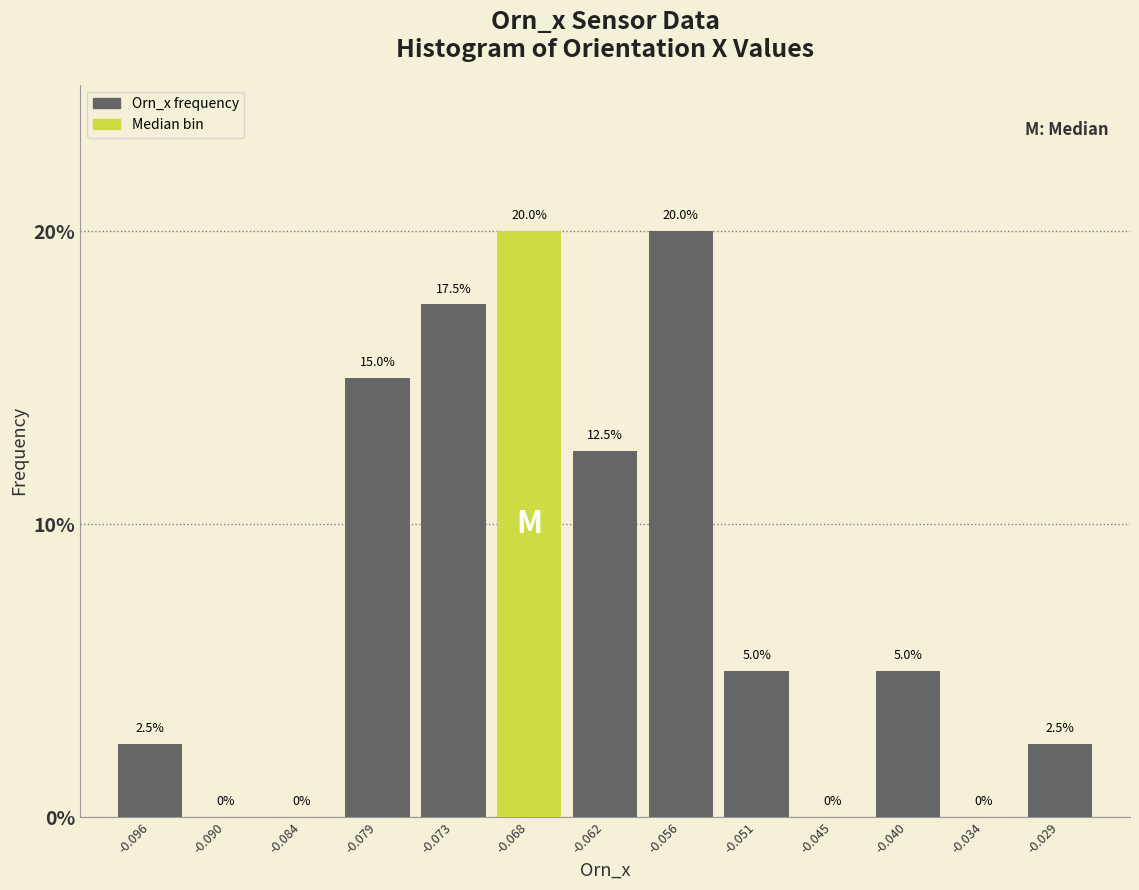

What is the height of the bar covering -0.070 to -0.065 on the x-axis? The bar edges are not printed on the chart, so give them approximately, as read against the axis.

20.0